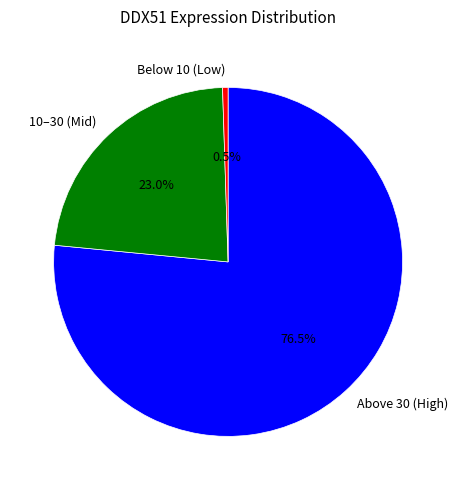

To the nearest percent, what is the average slice percentage?

33%